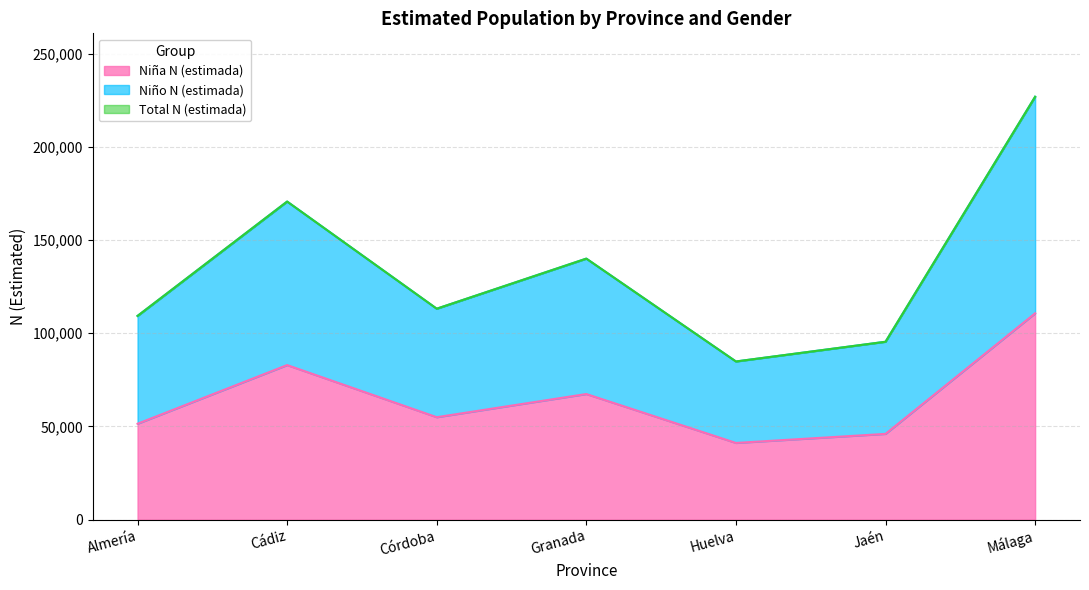

Count the number of data series in this chart.

3